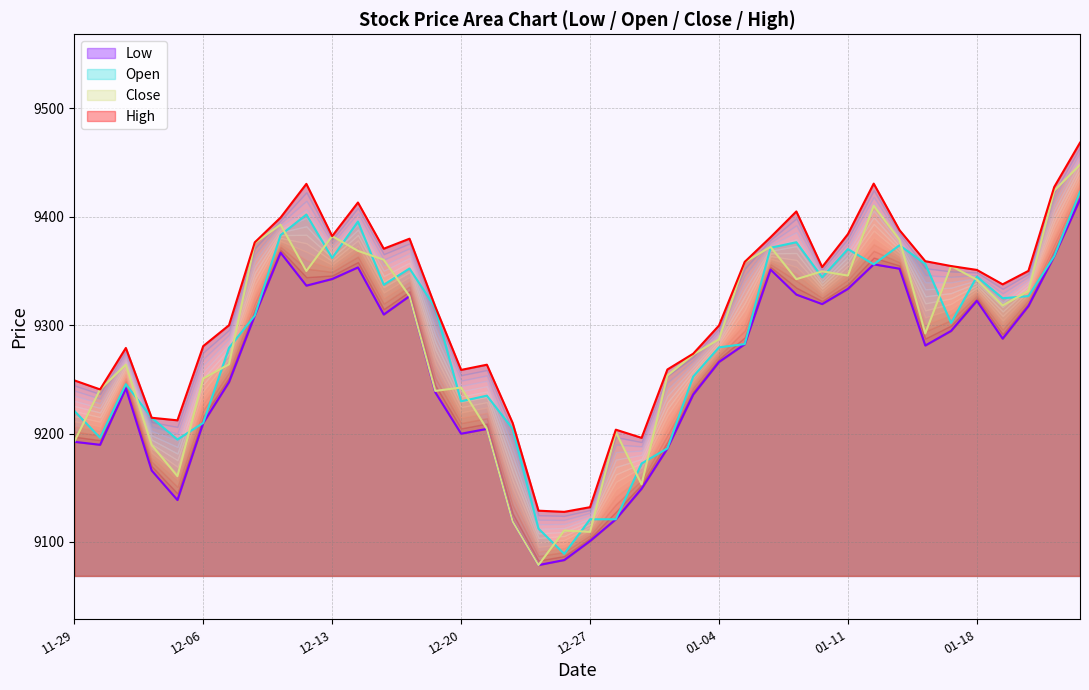

What position from the left is 2016-12-12?

10